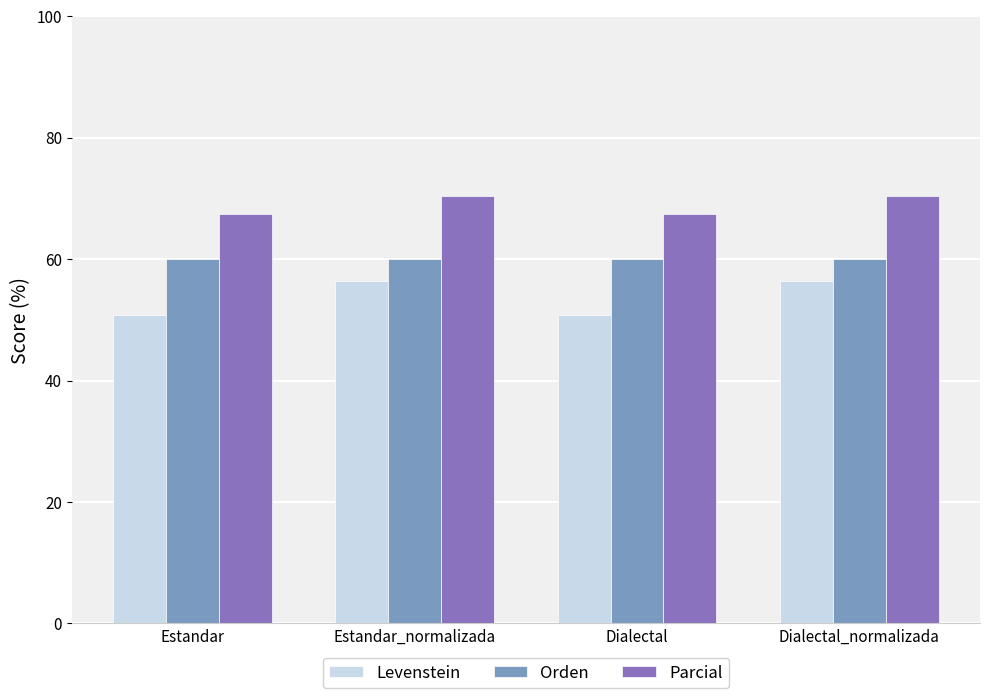

At which label does Parcial first exceed 70?

Estandar_normalizada